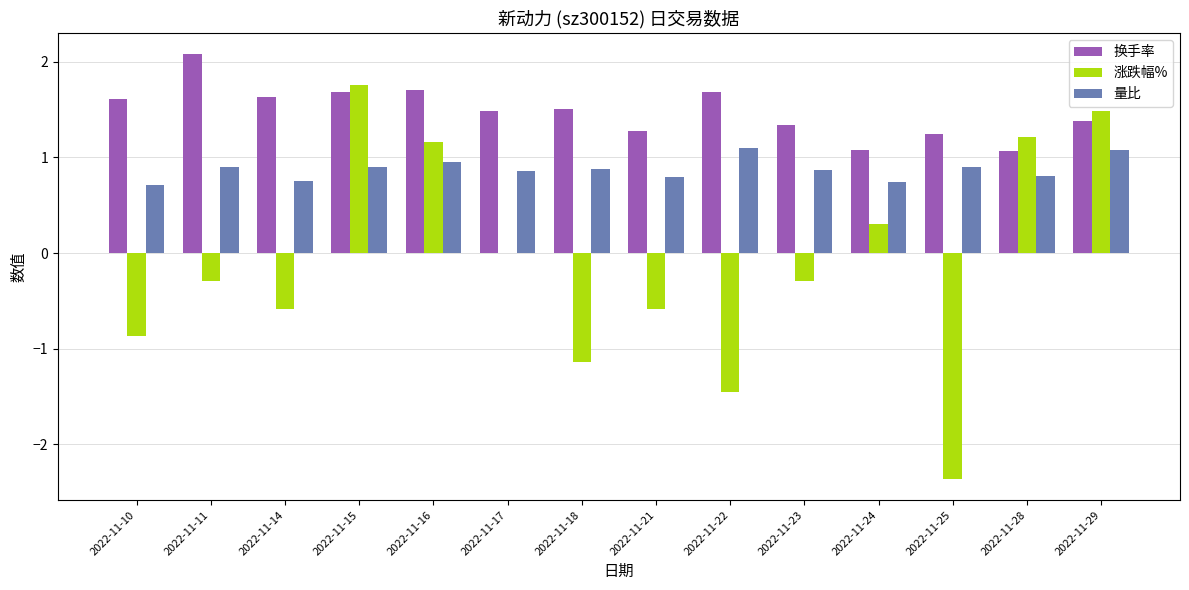

Between 2022-11-16 and 2022-11-22, which series saw the biggest shift?

涨跌幅%